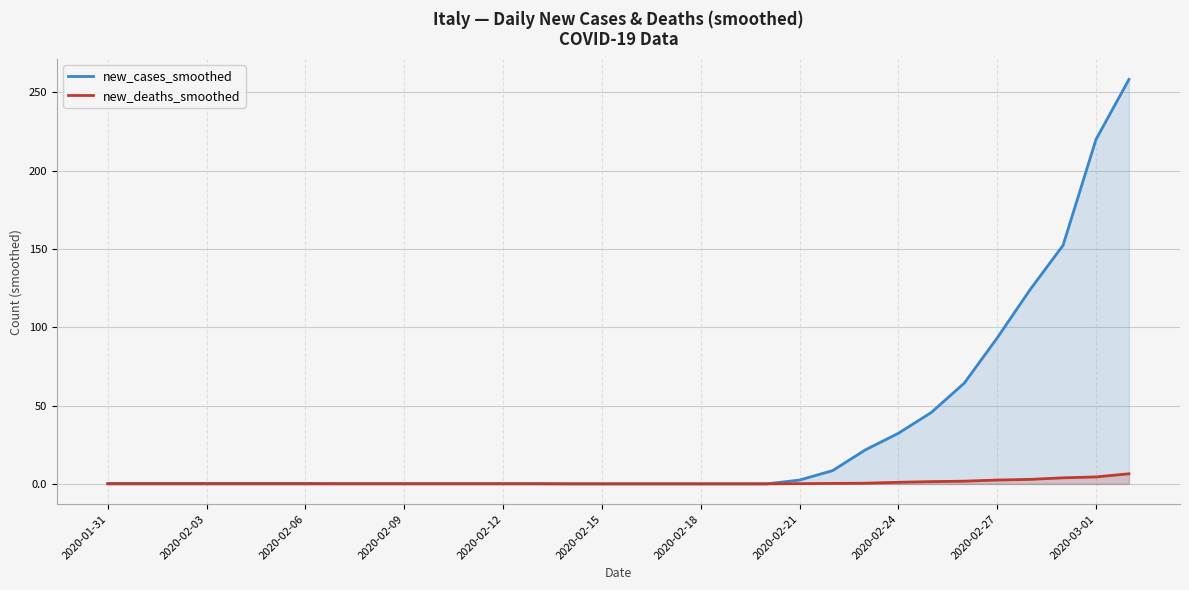

What is the spread (max minus min) of values at 2020-02-18?

0.0